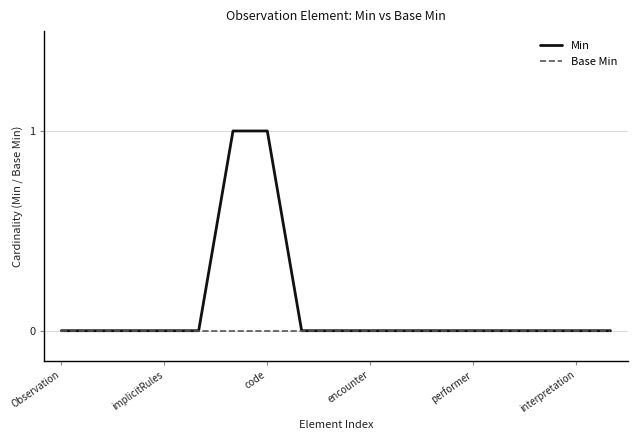

How many lines are shown in the chart?

2